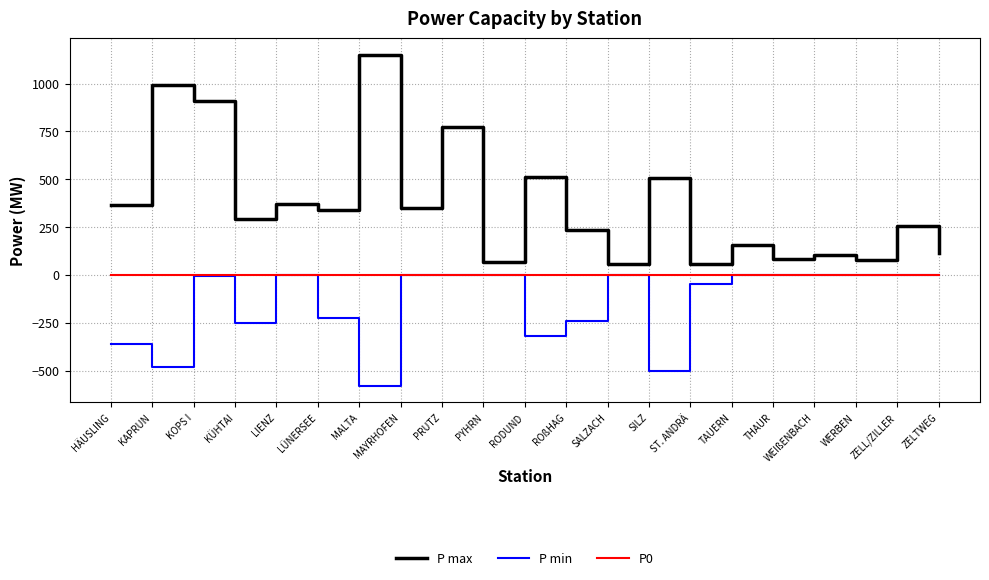

How many series are shown in this chart?

3